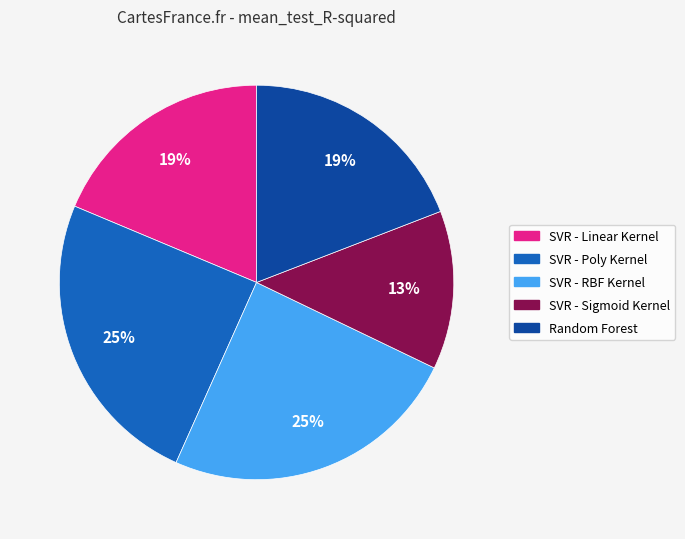

What percentage is the Random Forest slice, to the nearest percent?

19%